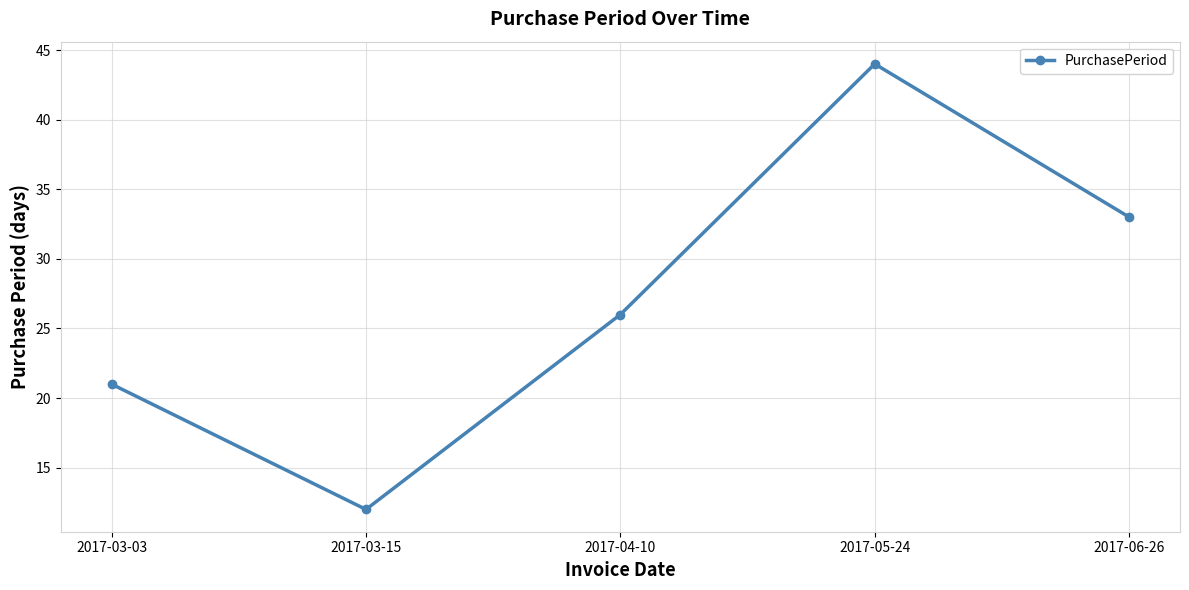

Which label corresponds to the smallest value in the chart?

2017-03-15